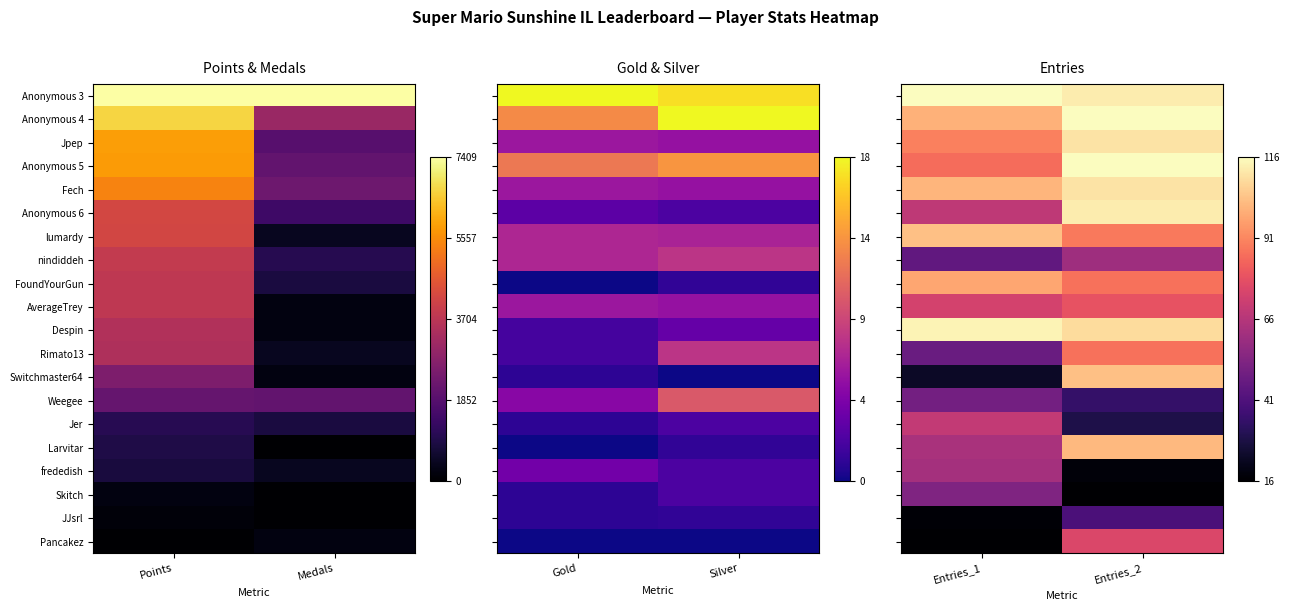

The nindiddeh series shows 0.7 at Entries_2. True or false?

False